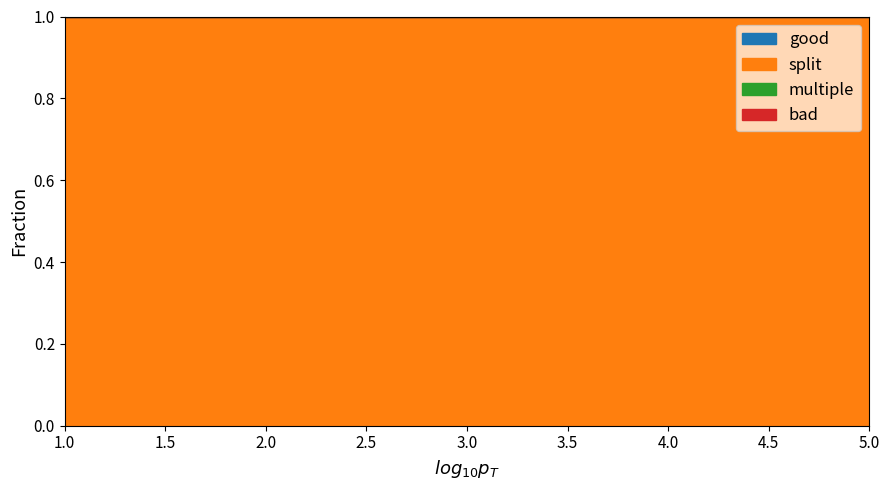

Which has a higher value, 5 or 2?

5